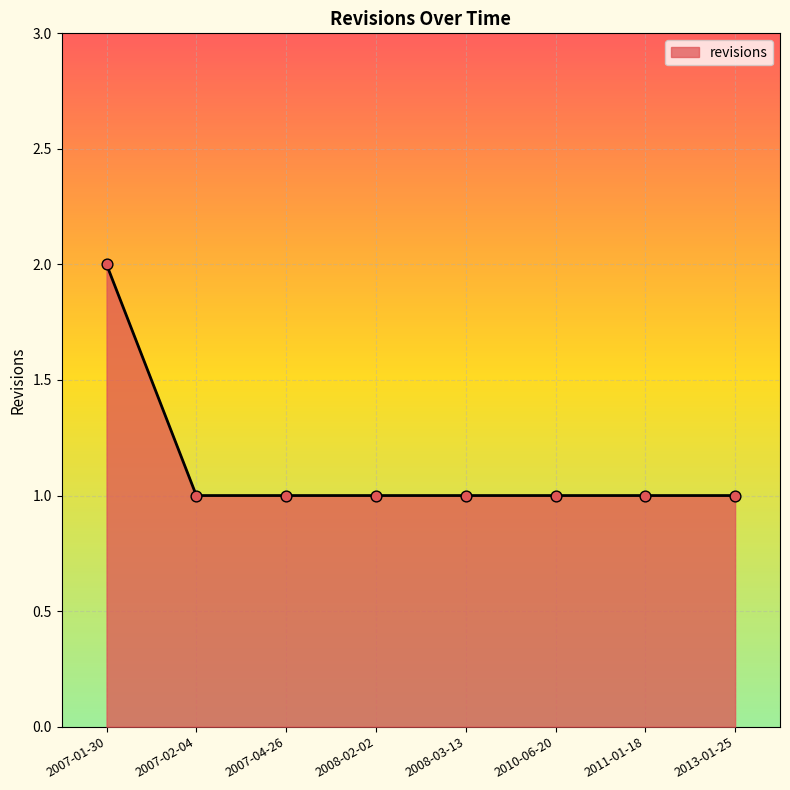

Which has a higher value, 2007-04-26 or 2007-01-30?

2007-01-30